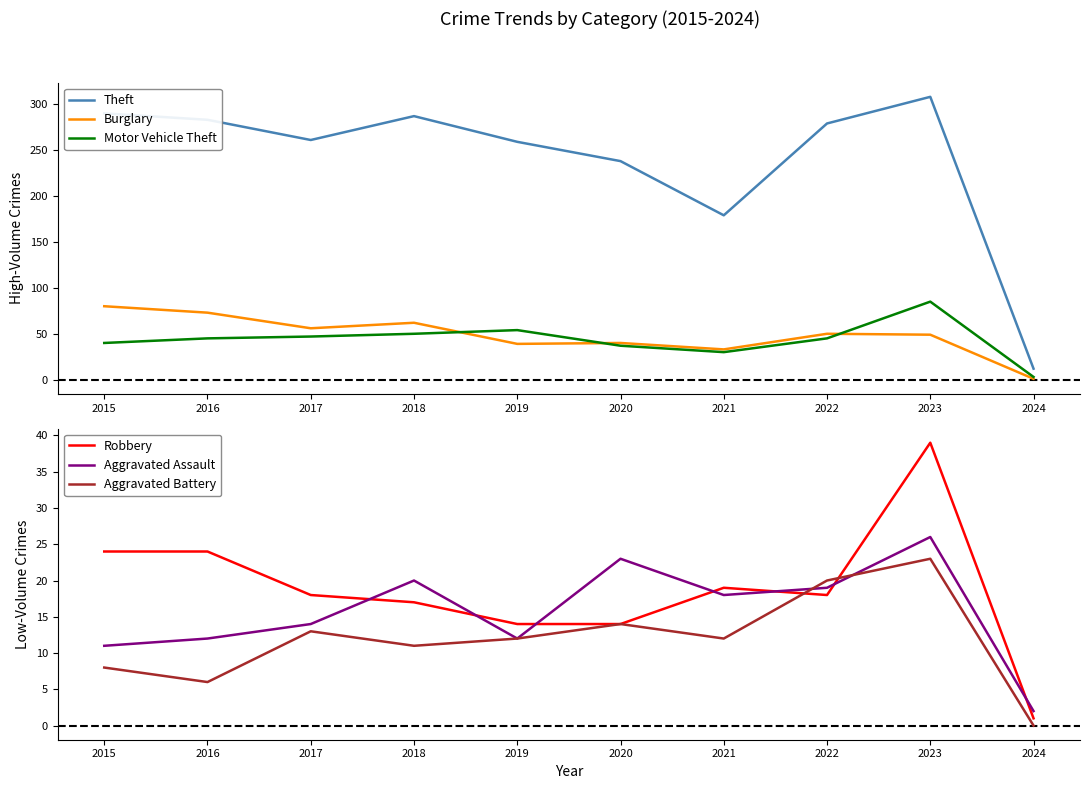

Reading left to right, what are all the values shown in this chart?

Theft: 290	283	261	287	259	238	179	279	308	12
Burglary: 80	73	56	62	39	40	33	50	49	1
Motor Vehicle Theft: 40	45	47	50	54	37	30	45	85	3
Robbery: 24	24	18	17	14	14	19	18	39	1
Aggravated Assault: 11	12	14	20	12	23	18	19	26	2
Aggravated Battery: 8	6	13	11	12	14	12	20	23	0